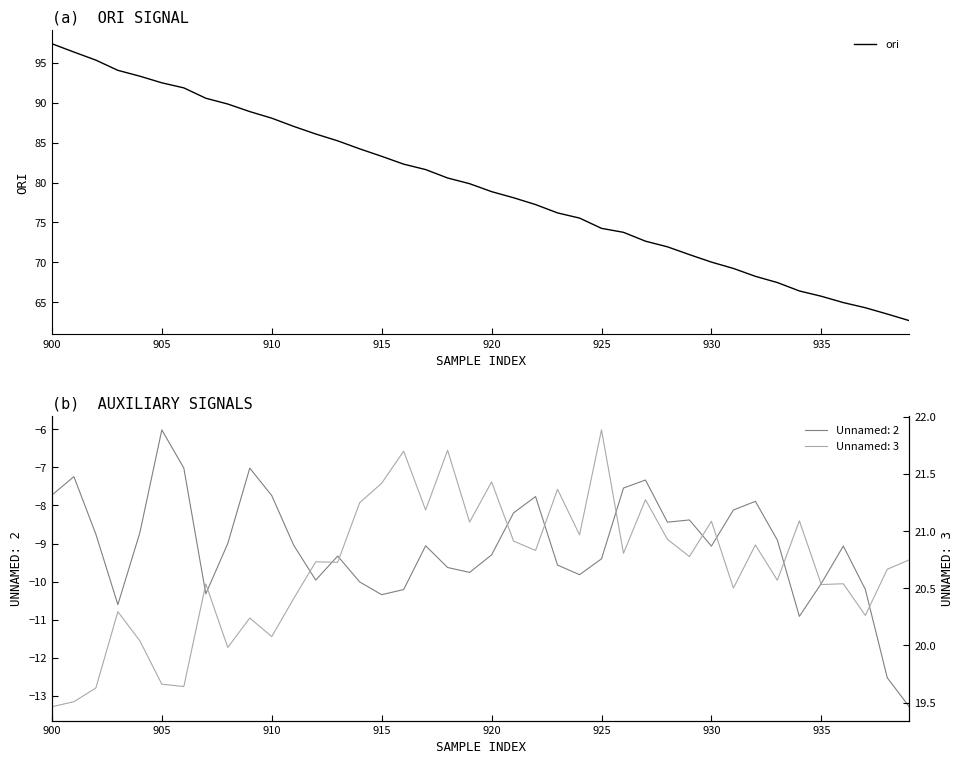

Which category has the highest value in the ori series?

900